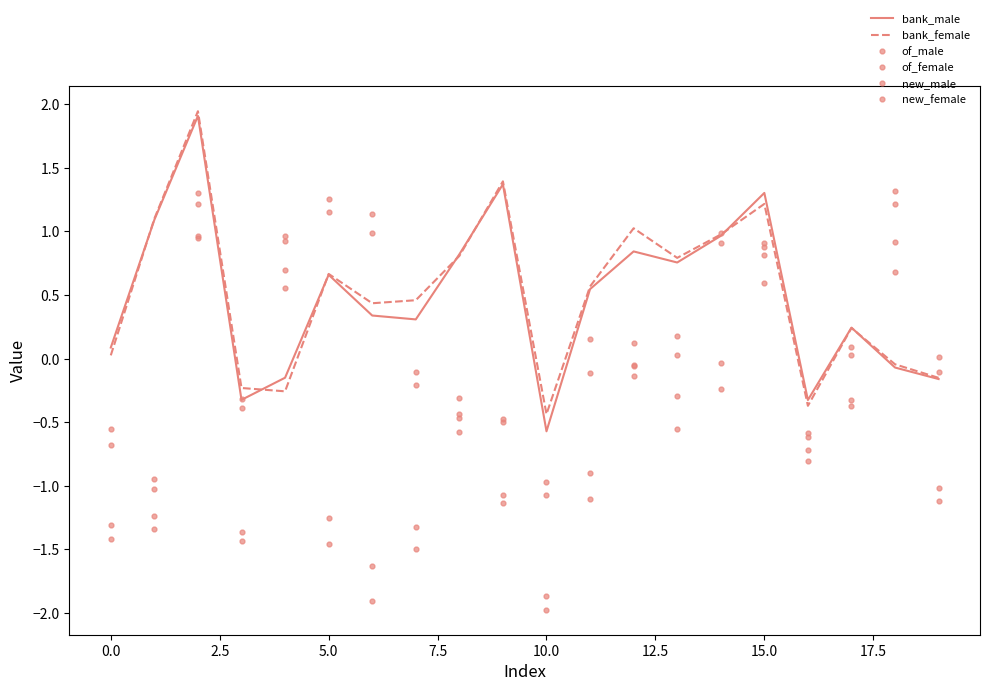

What is the label of the 5th point from the right?

15